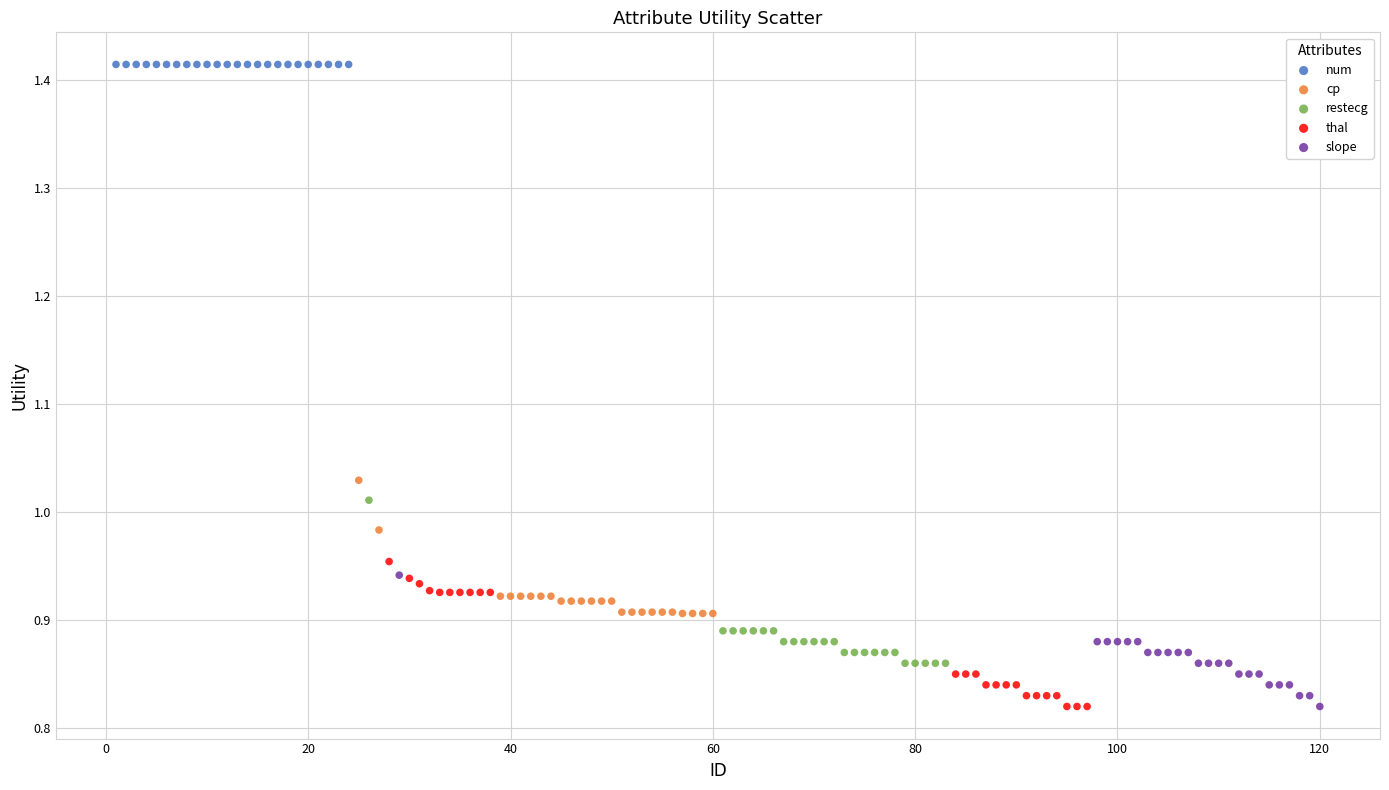

Which series contains the highest Y value?

num